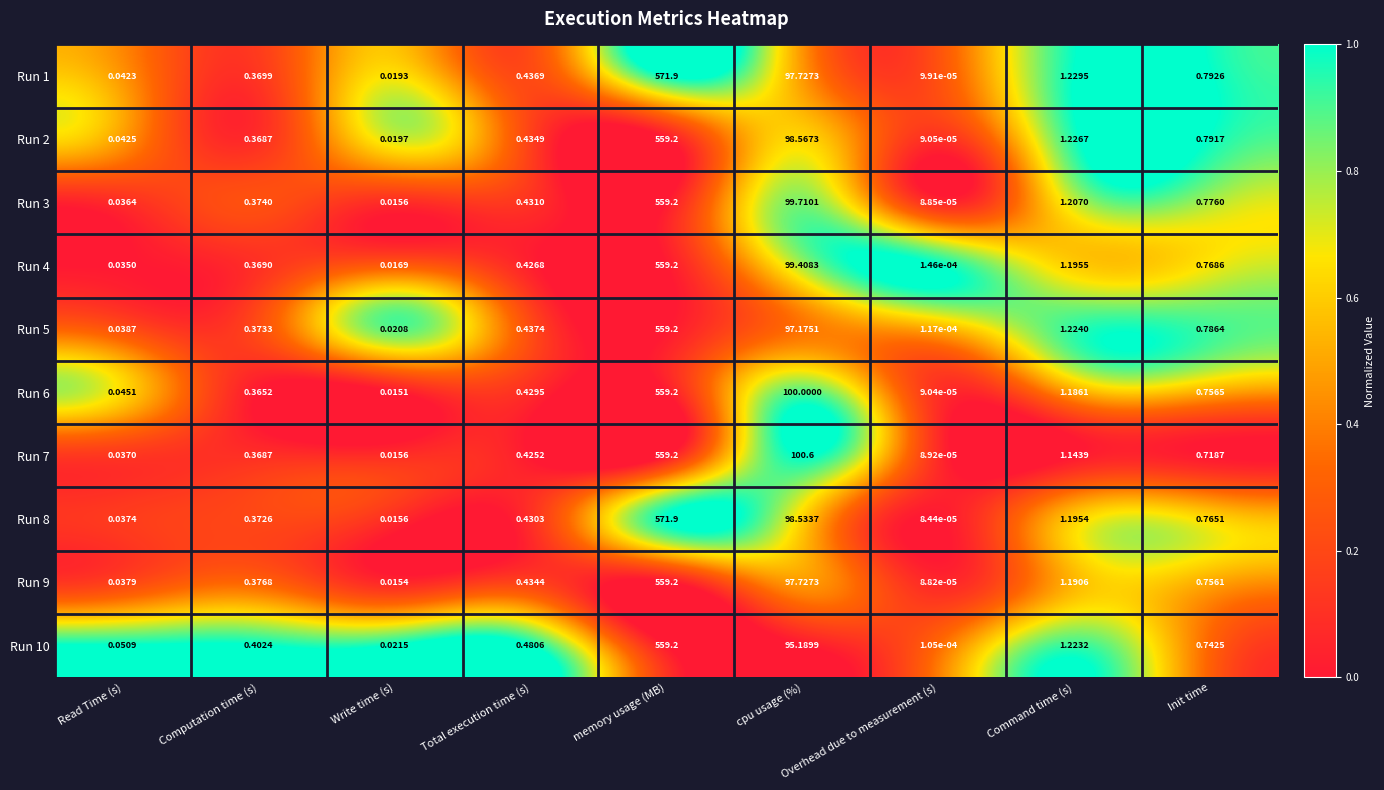

Rank the categories by Run 8 value from highest to lowest.

memory usage (MB), cpu usage (%), Command time (s), Init time, Total execution time (s), Computation time (s), Read Time (s), Write time (s), Overhead due to measurement (s)